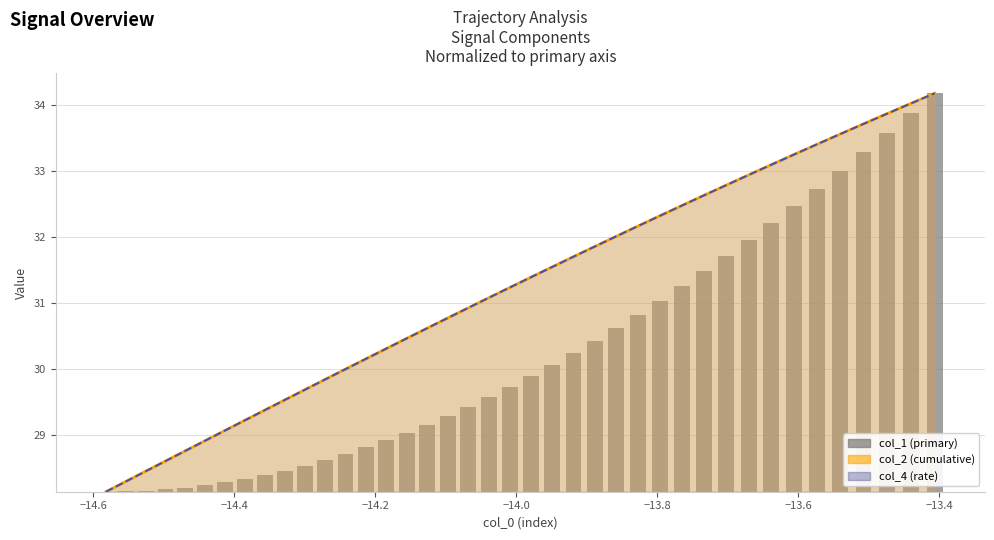

How many values are above zero?

39